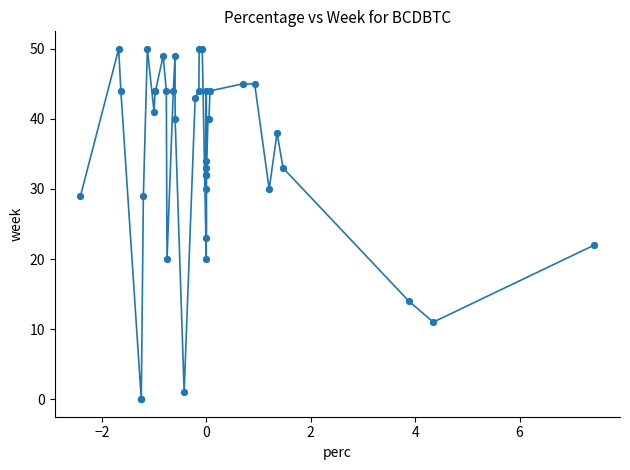

What Y value in the scatter plot is closest to 25?

23